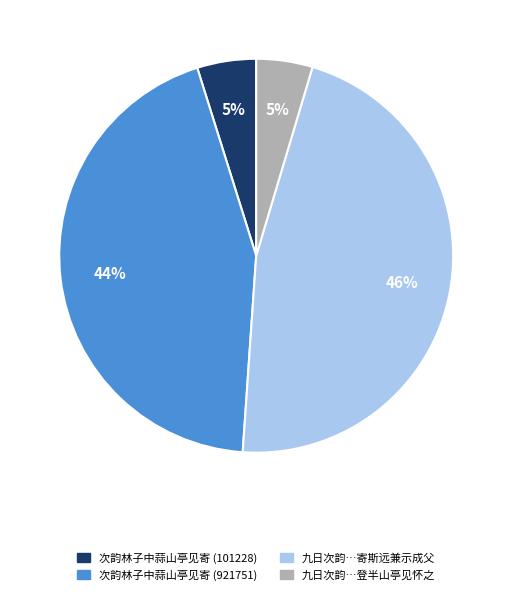

Does any single category account for the majority?

No